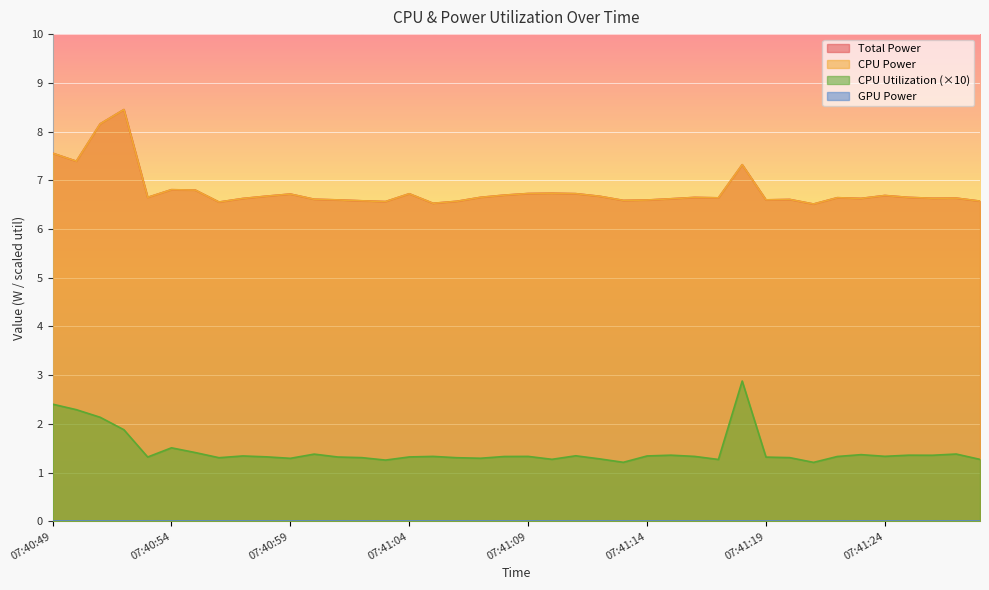

Does the chart display data point markers on the line(s)?

No